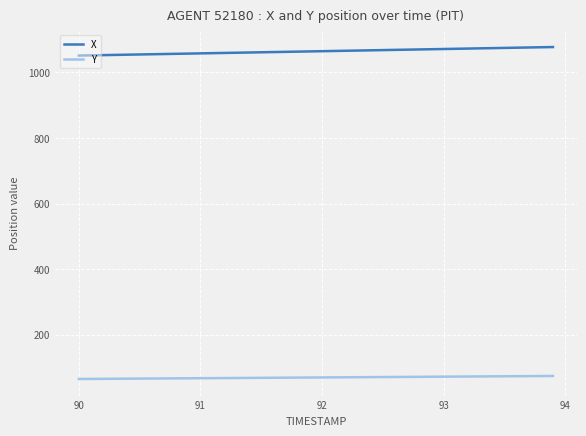

True or false: X and Y intersect in this chart.

False